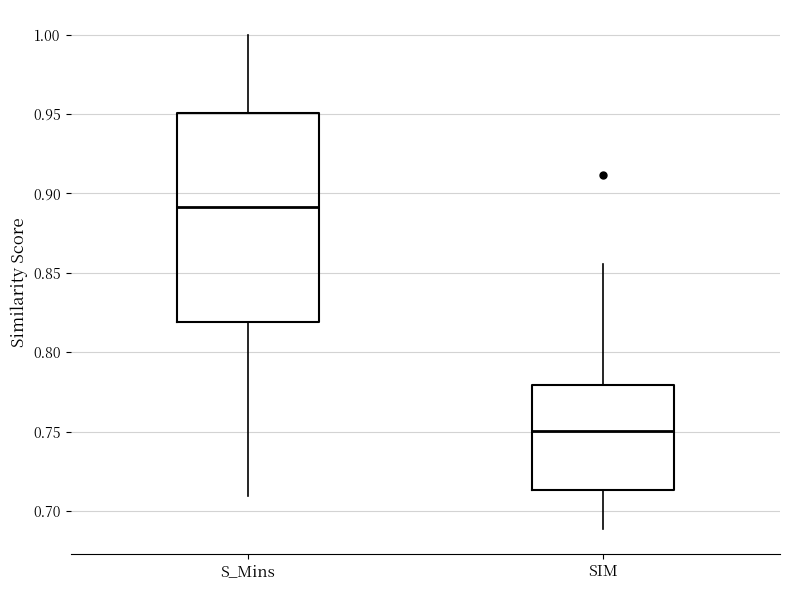

Comparing the boxes themselves (not the whiskers), which one is the tallest?

S_Mins